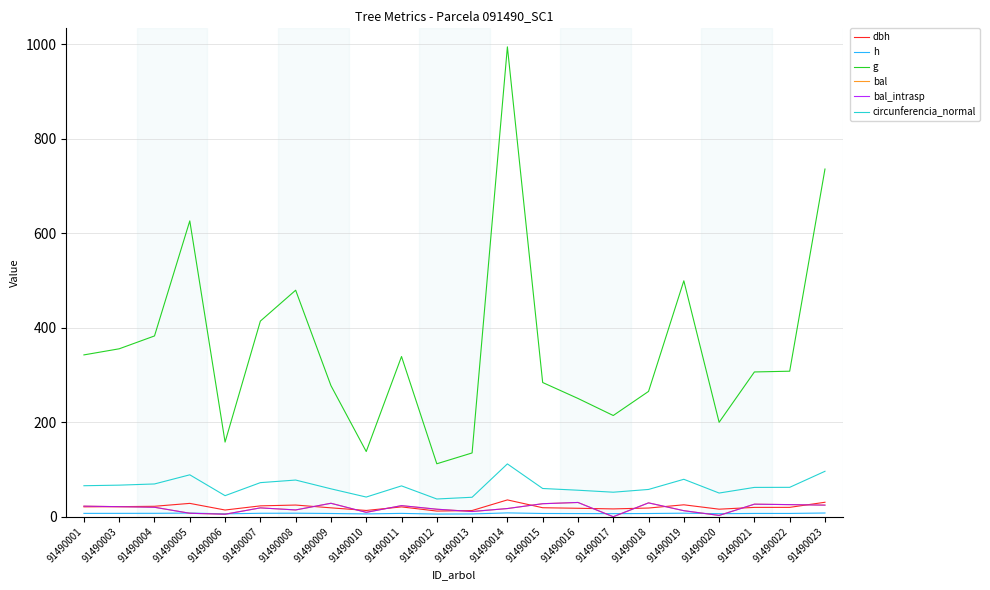

In g, how many points are higher than both neighbors (excluding endpoints)?

5